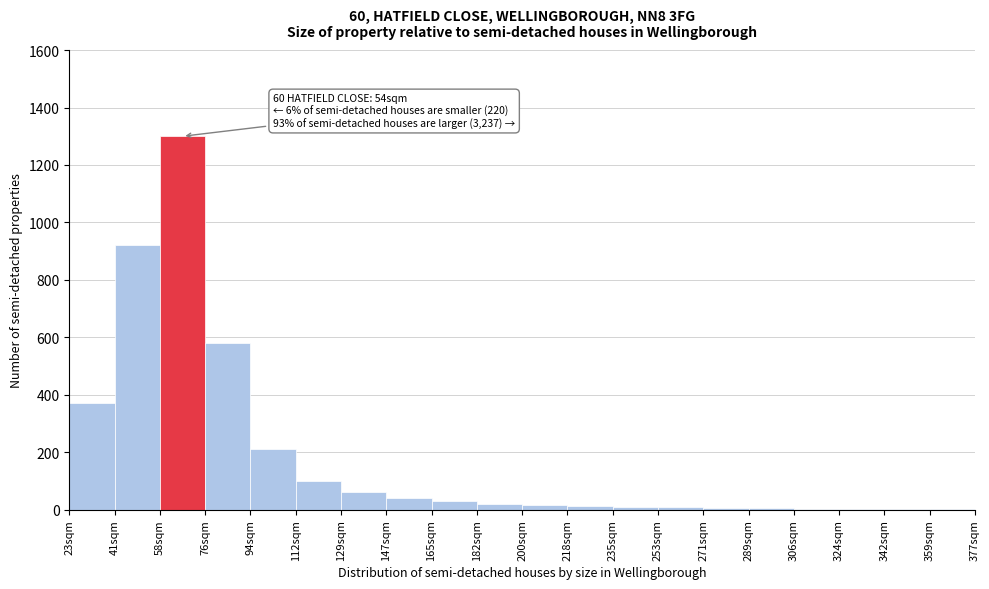

The chart shows a value of 5 at 289sqm. True or false?

True